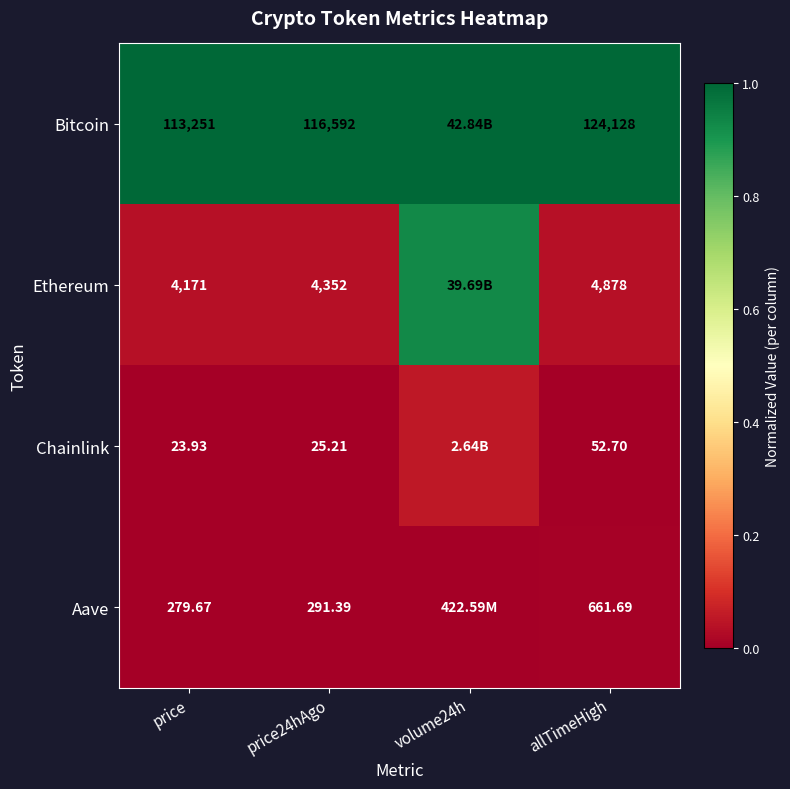

Is the value of Chainlink at price24hAgo greater than the value of Ethereum at allTimeHigh?

No